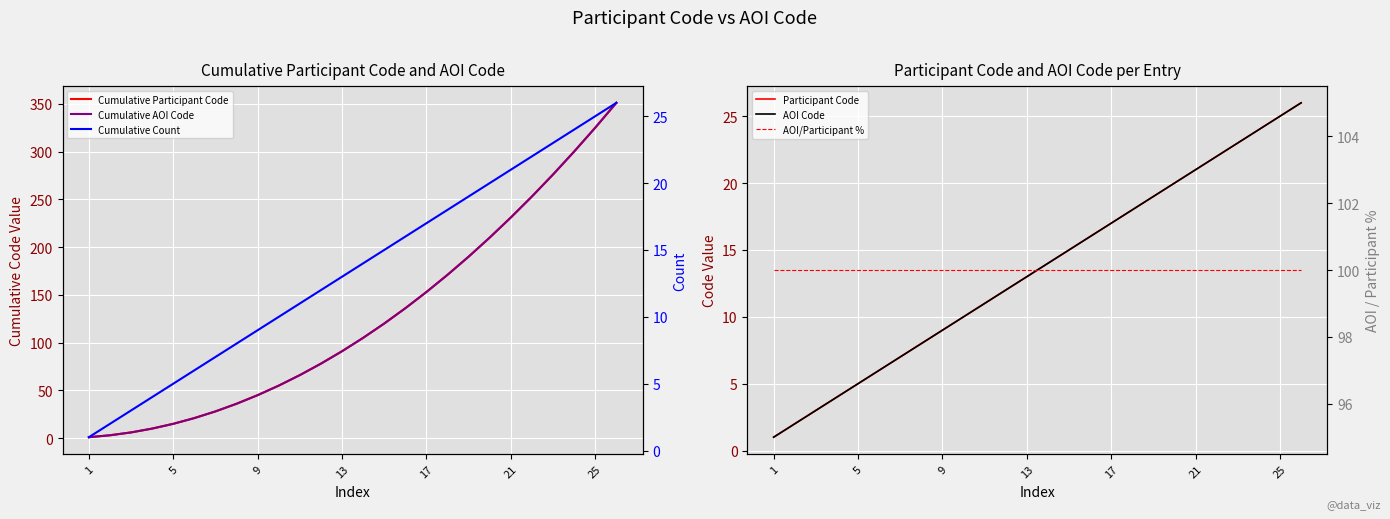

Does the chart display data point markers on the line(s)?

No